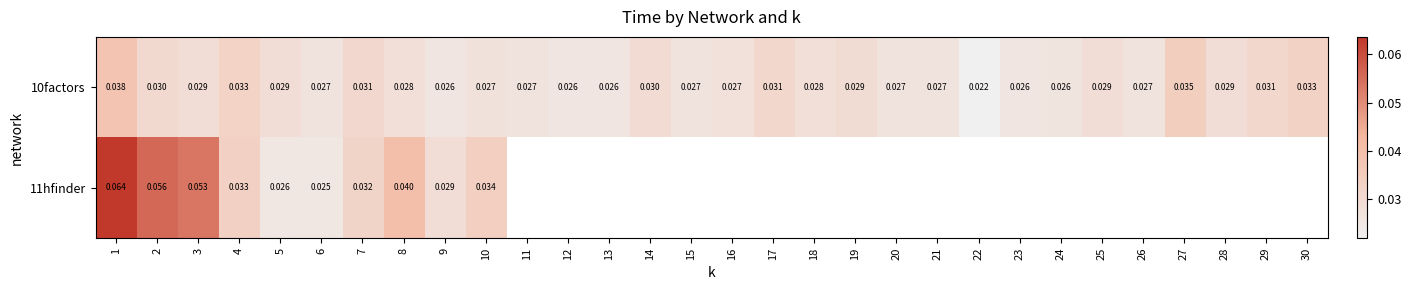

True or false: 10factors has a value of 0.0 at 22.

True